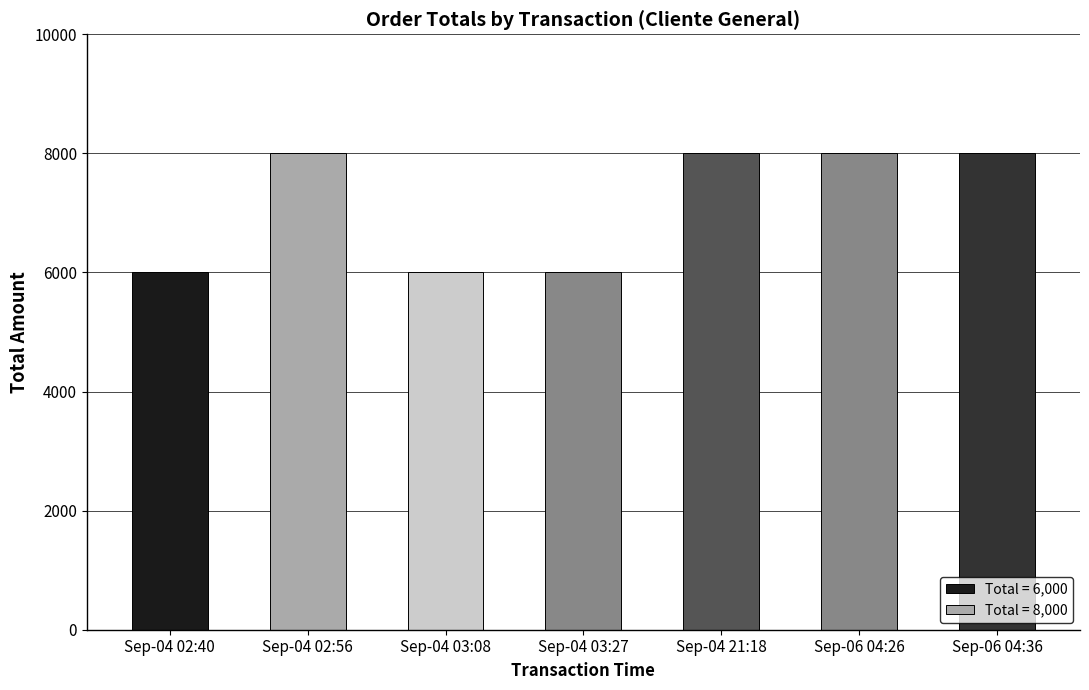

What is the sum of all values?

50000